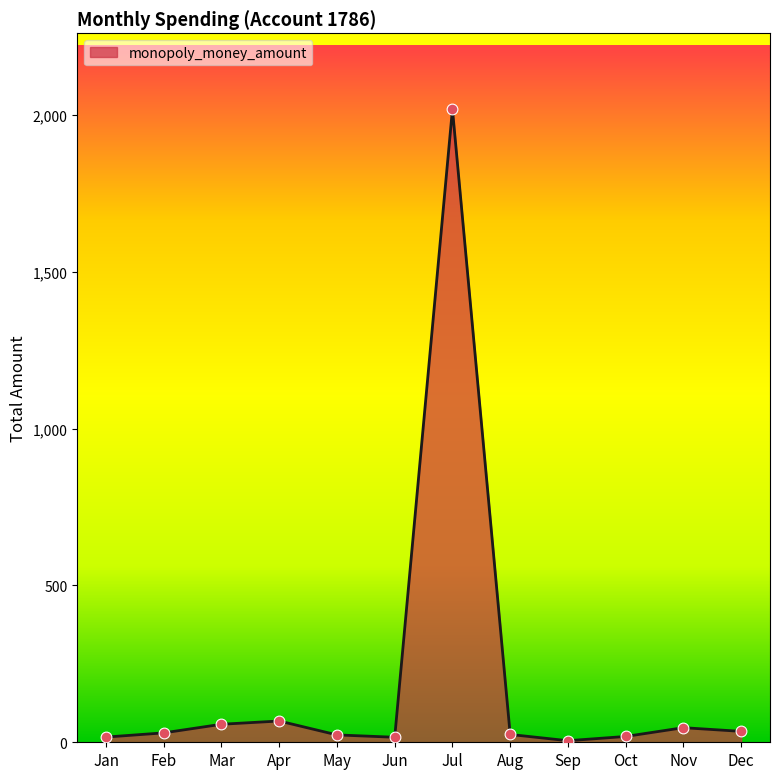

Between Jan and Apr, which is larger?

Apr